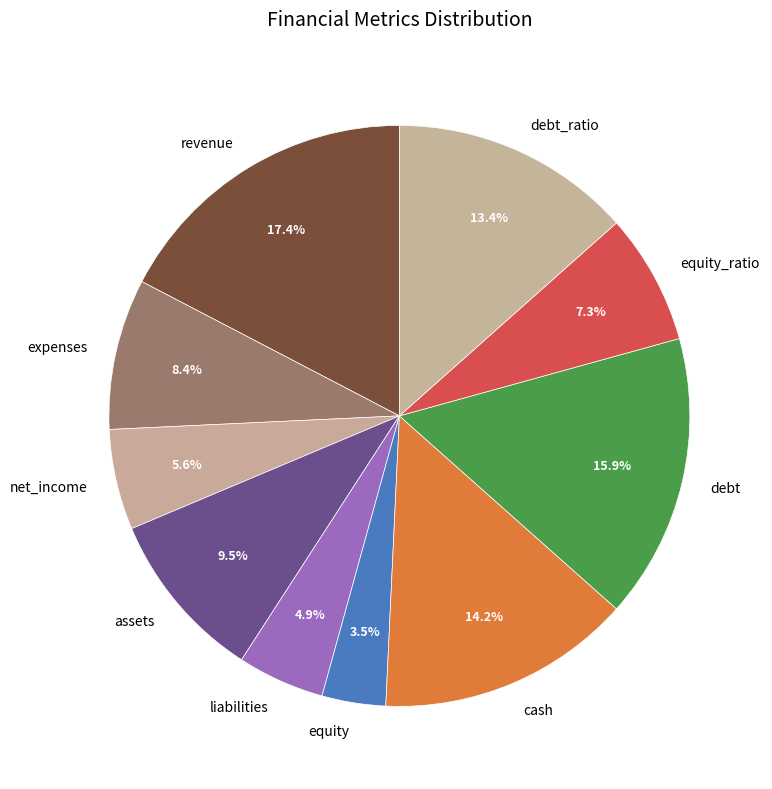

Is it true that expenses is 8% of the pie?

True